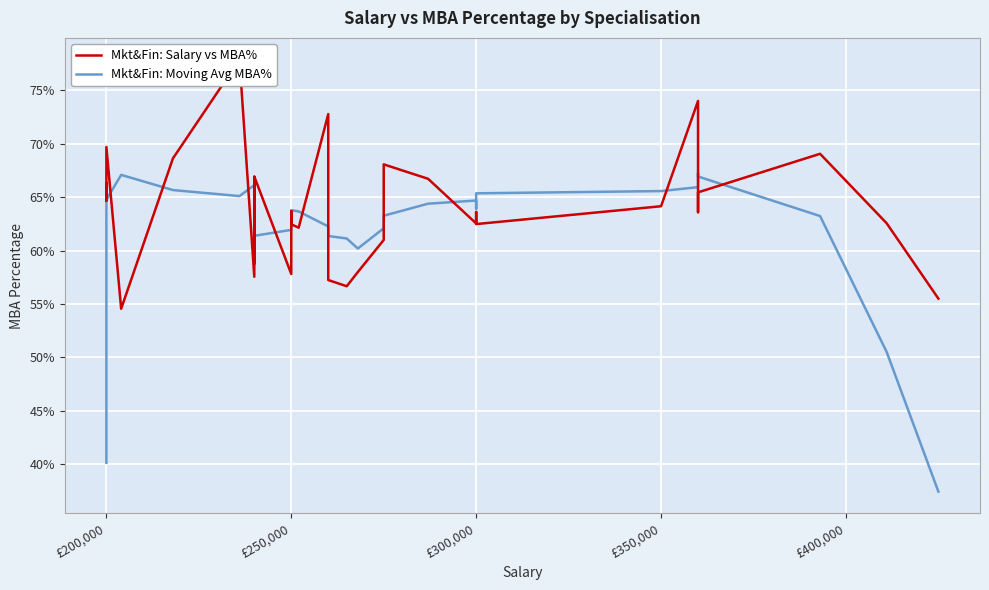

Which series has the largest range (max minus min)?

Mkt&Fin: Moving Avg MBA%